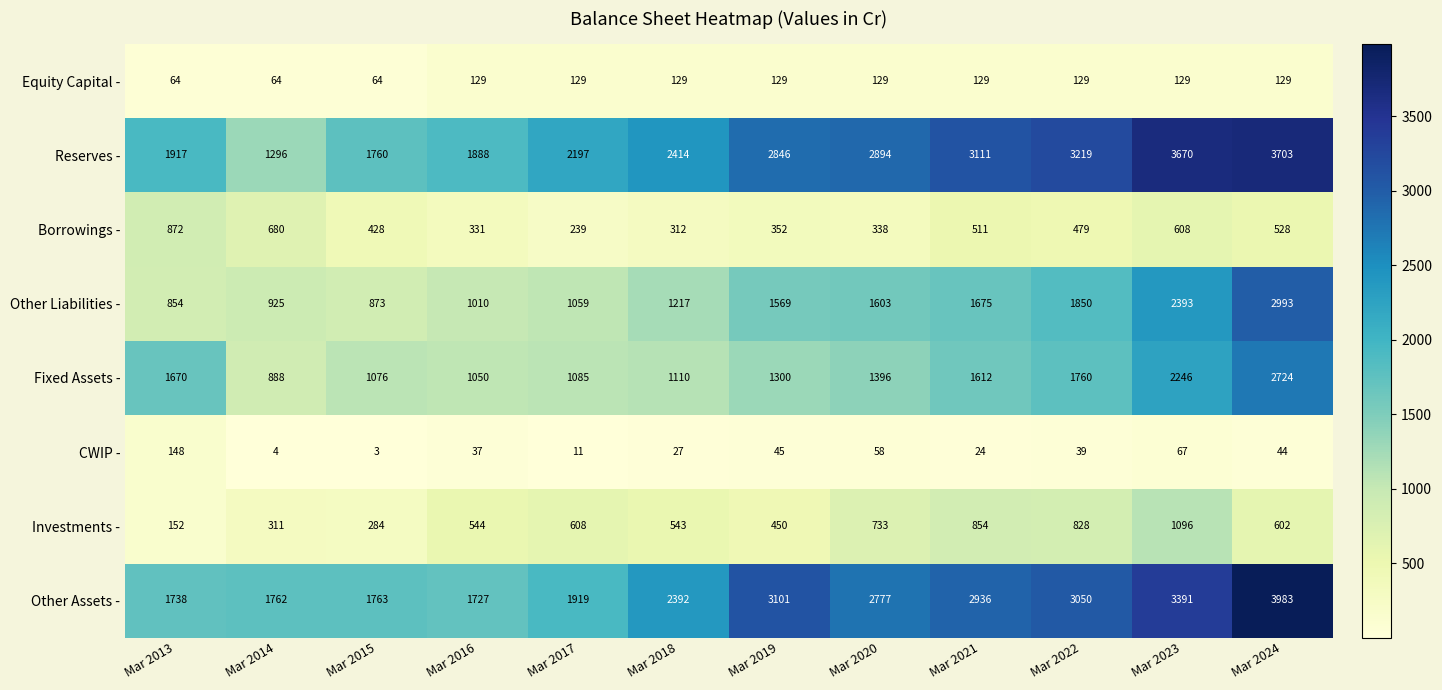

What is the sum of the Fixed Assets - values at Mar 2018 and Mar 2015?

2186